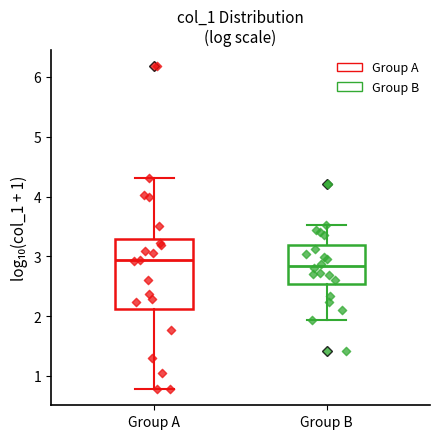

Reading left to right, transcribe this box plot: for each box, give where its median line is, the range the box spans, and where its two whiskers end, as read against the y-axis. The values are not printed on the chart, so give them approximately, as read against the axis.

Group A: median 2.9, box 2.1 to 3.3, whiskers 0.8 to 4.3
Group B: median 2.8, box 2.5 to 3.2, whiskers 1.9 to 3.5